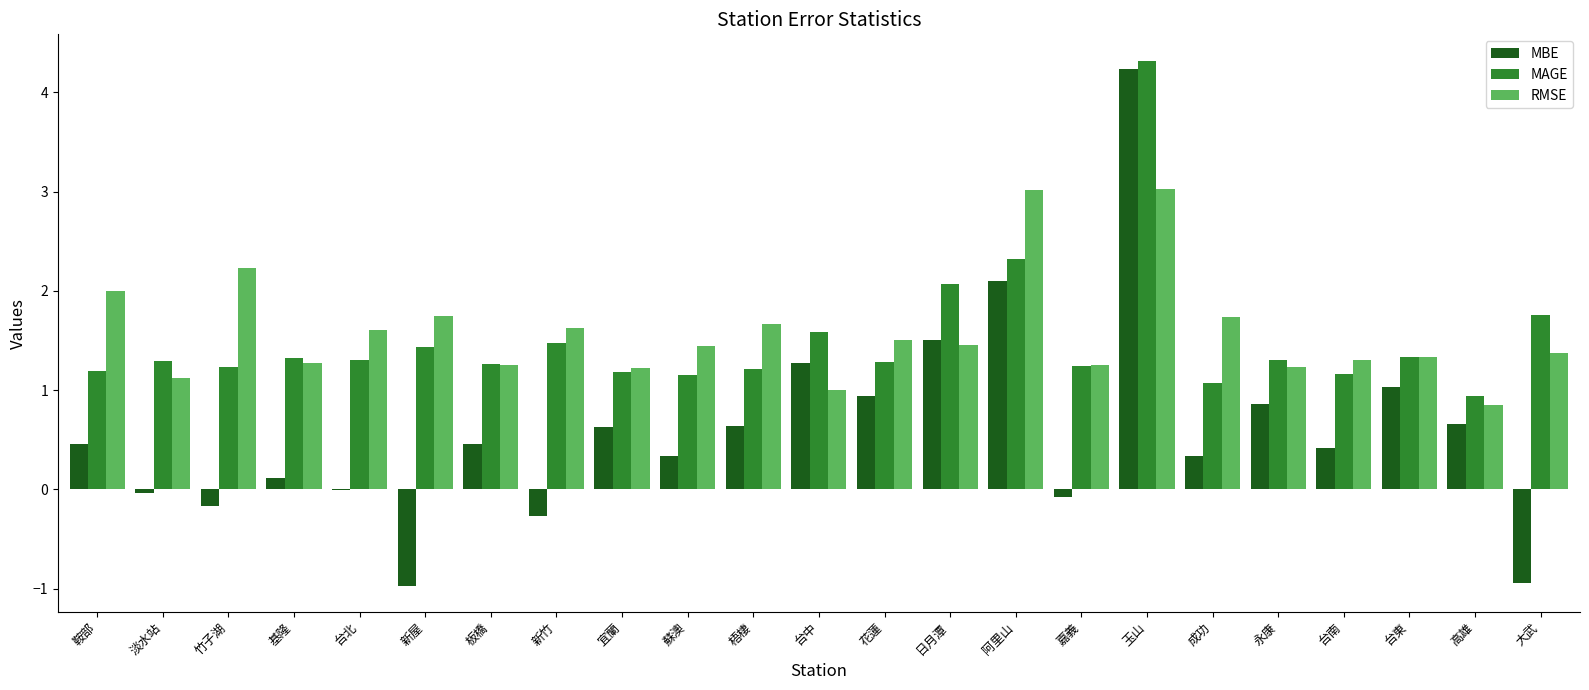

Which series changed the most between 鞍部 and 台東?

RMSE